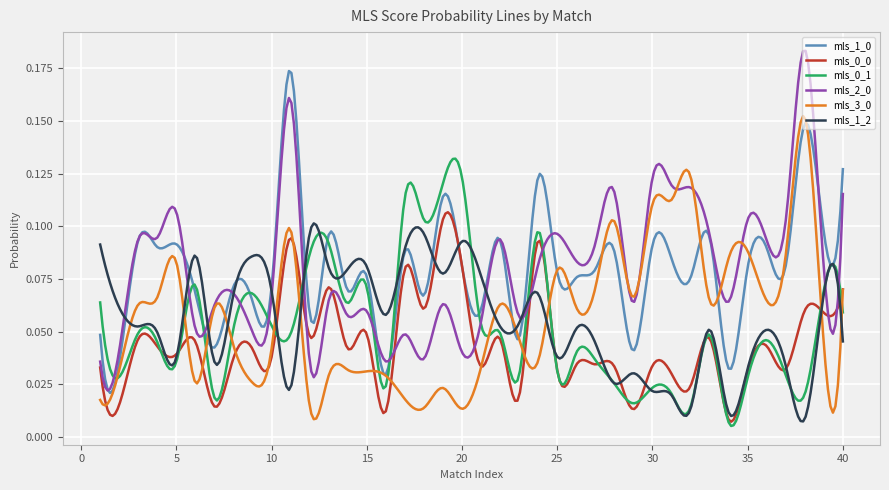

Where is mls_2_0 nearest to the value 0?

1